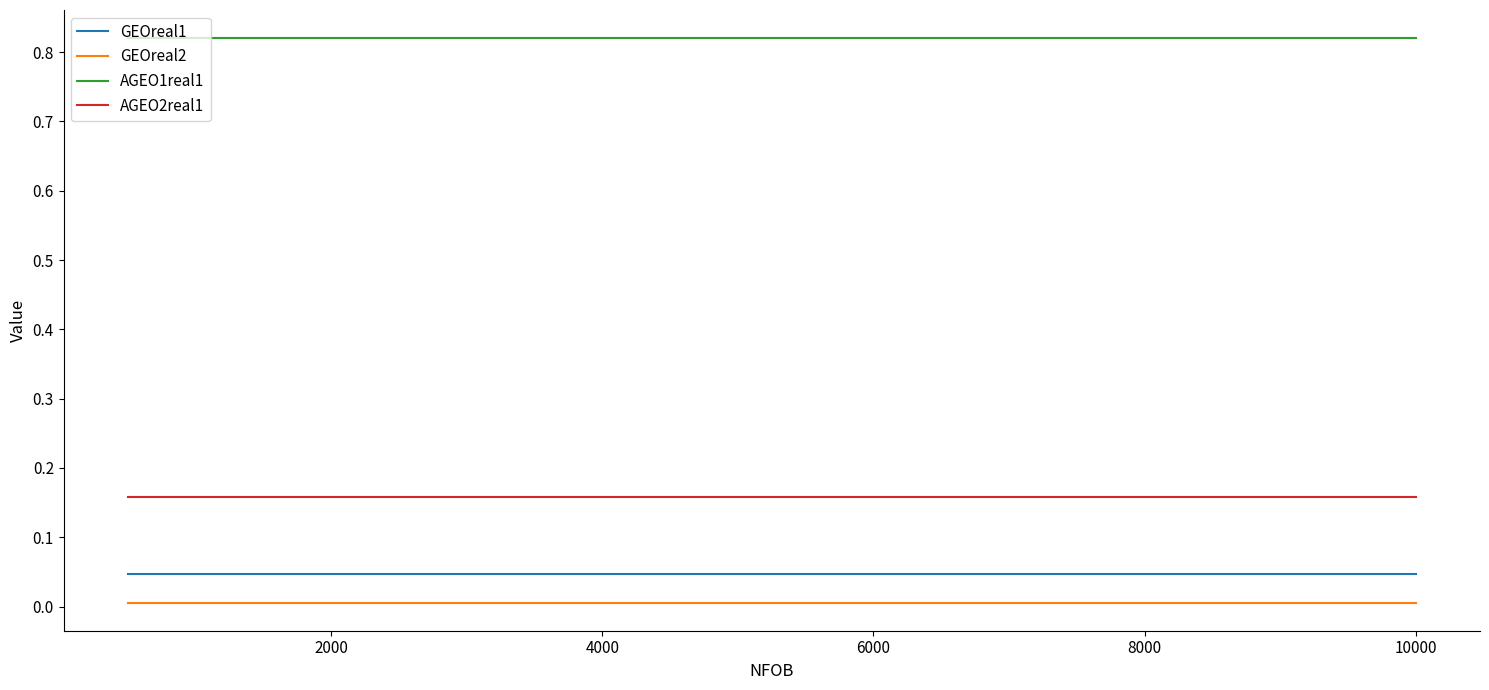

How many series are shown in this chart?

4